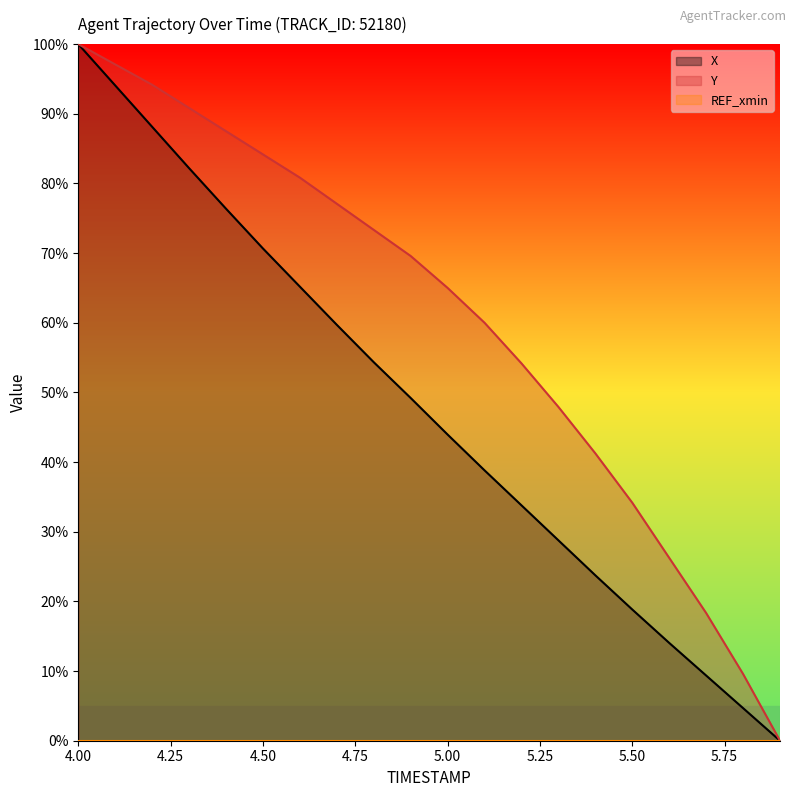

True or false: X and Y cross at least once.

False